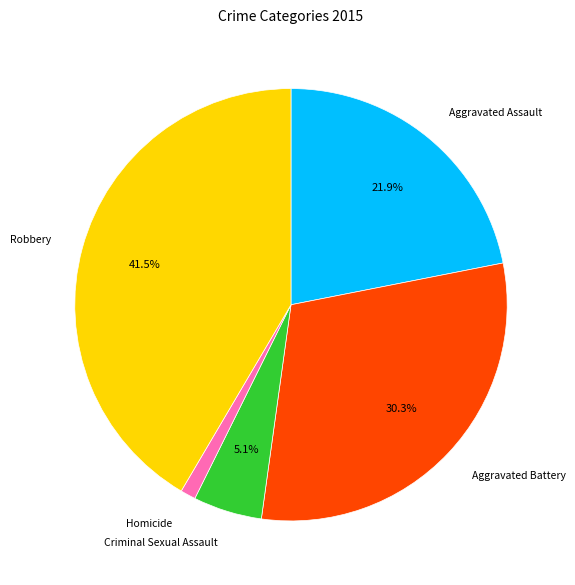

Combined, do Aggravated Assault and Aggravated Battery account for over 50%?

Yes